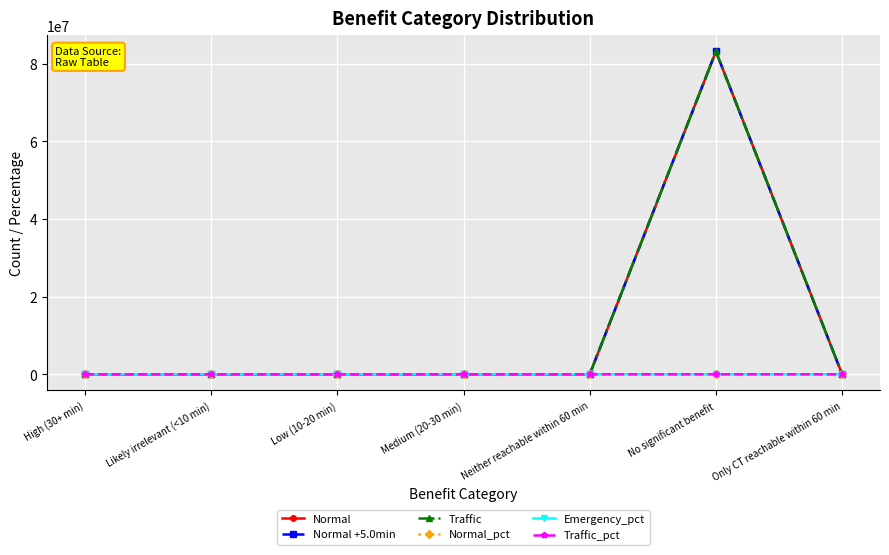

Does the chart have visible grid lines?

Yes